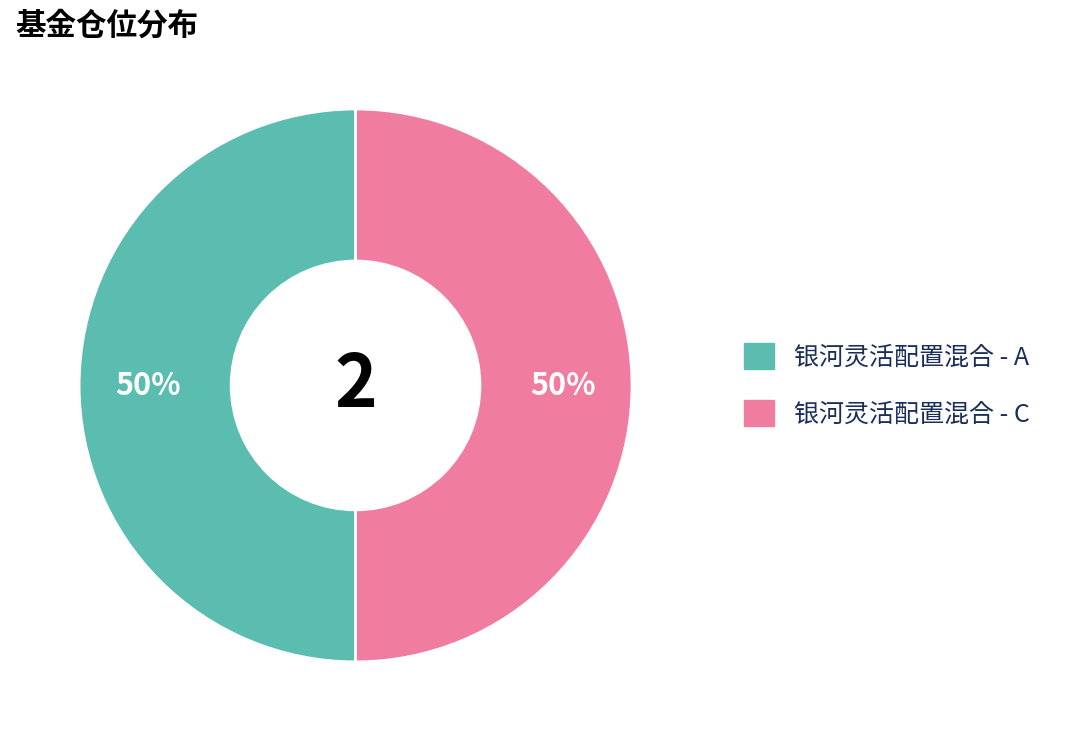

To the nearest percent, what is the average slice percentage?

50%